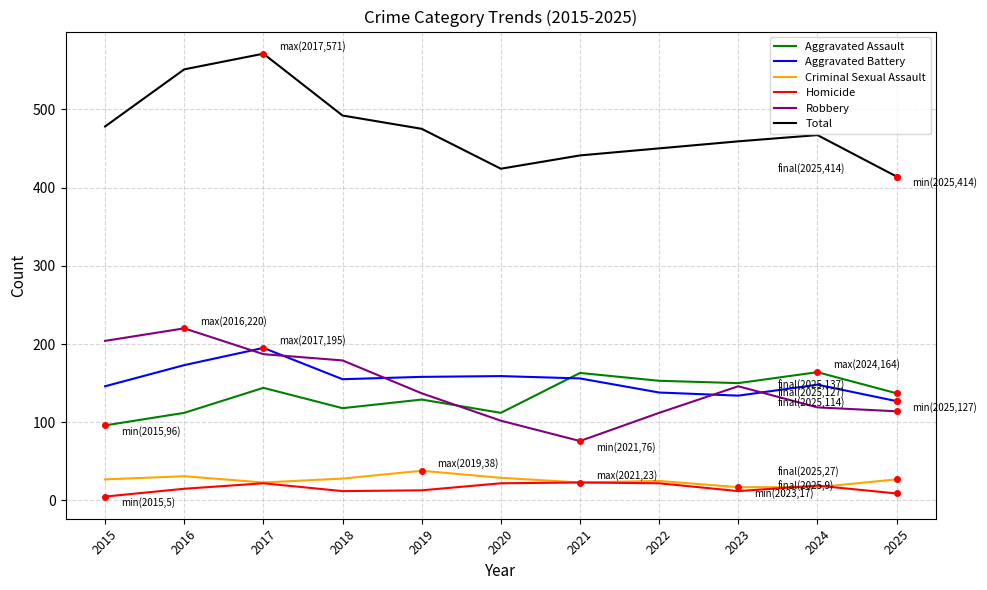

Does the chart have visible grid lines?

Yes